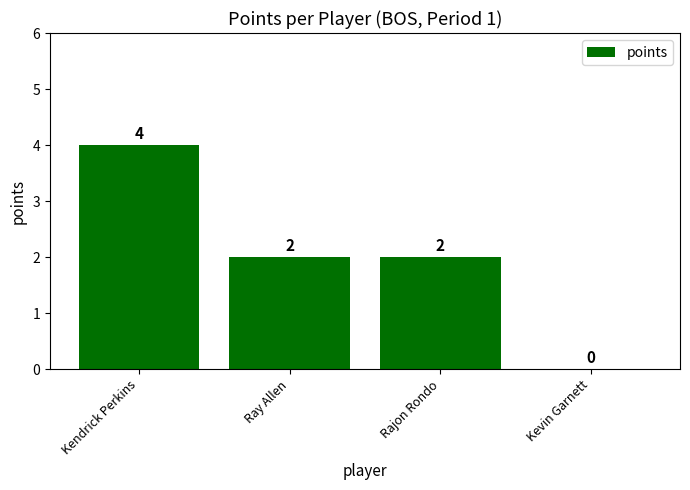

The value at Rajon Rondo is 2. True or false?

True